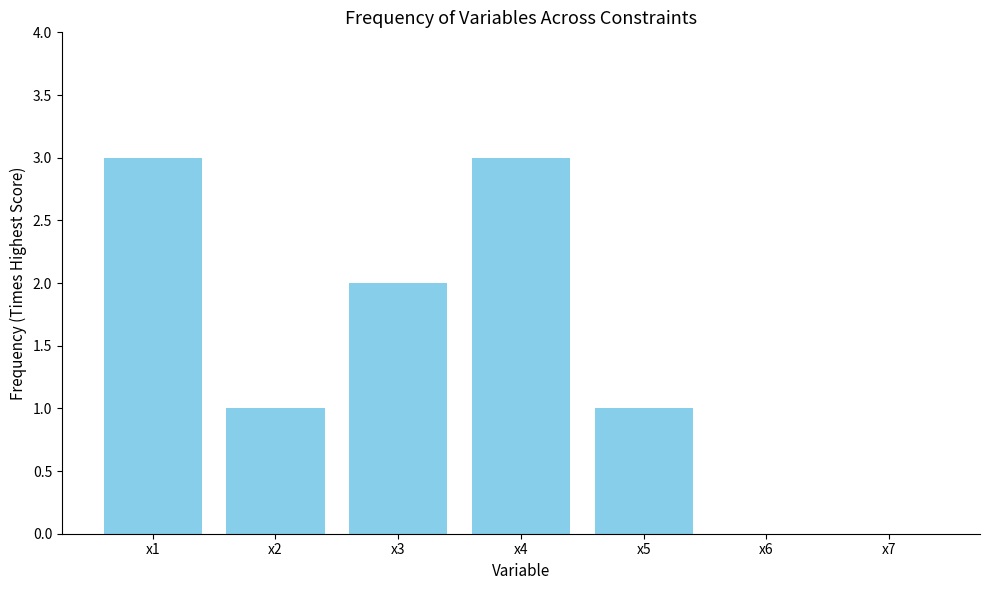

What is the average value?

1